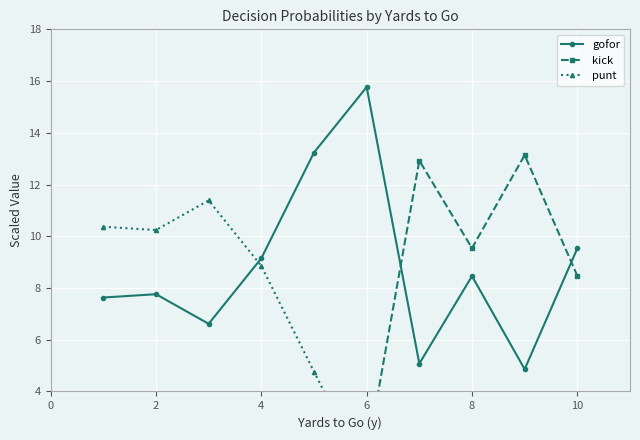

How many interior local valleys does the gofor series have?

3